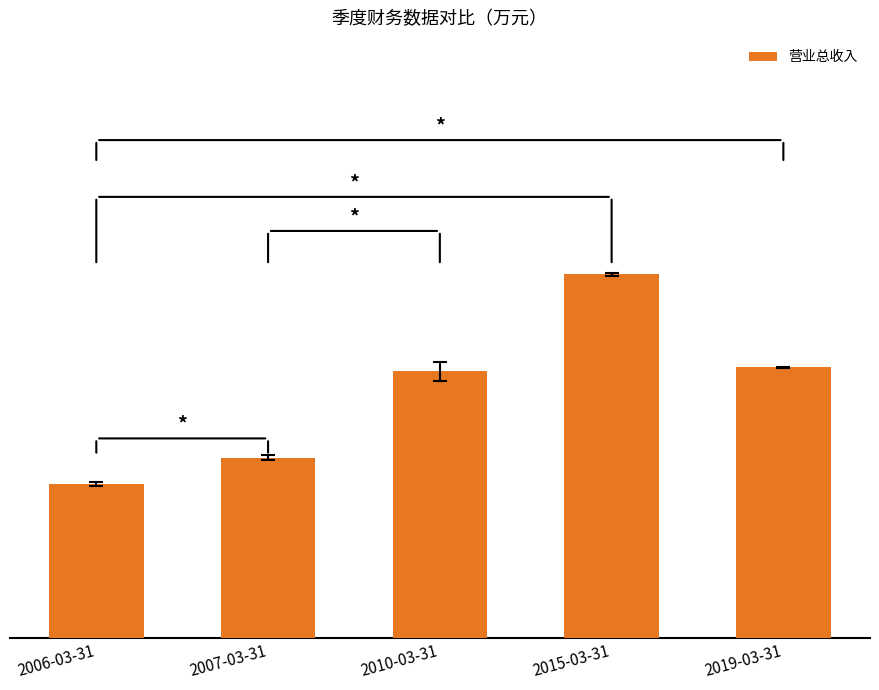

Which category has the lowest value across all series?

2006-03-31